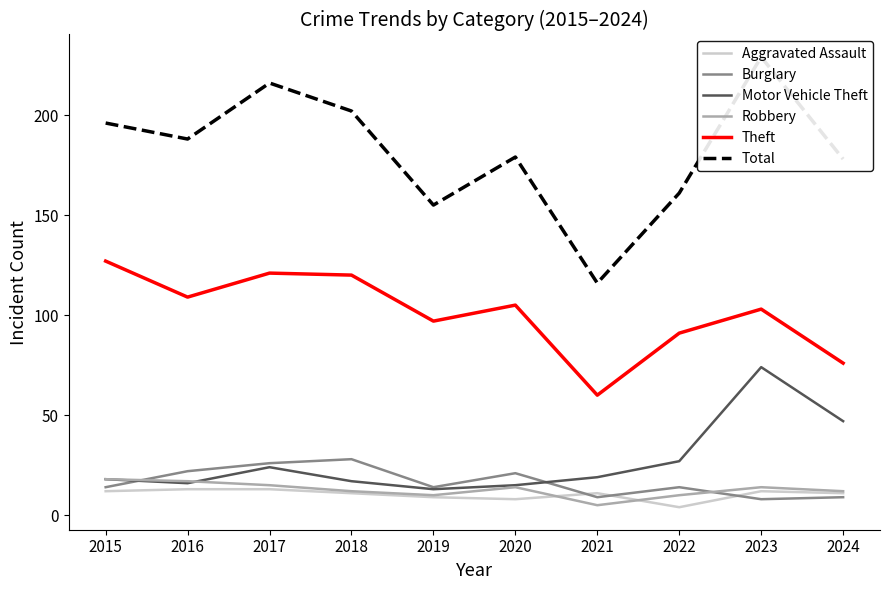

Which series has the largest total across all categories?

Total